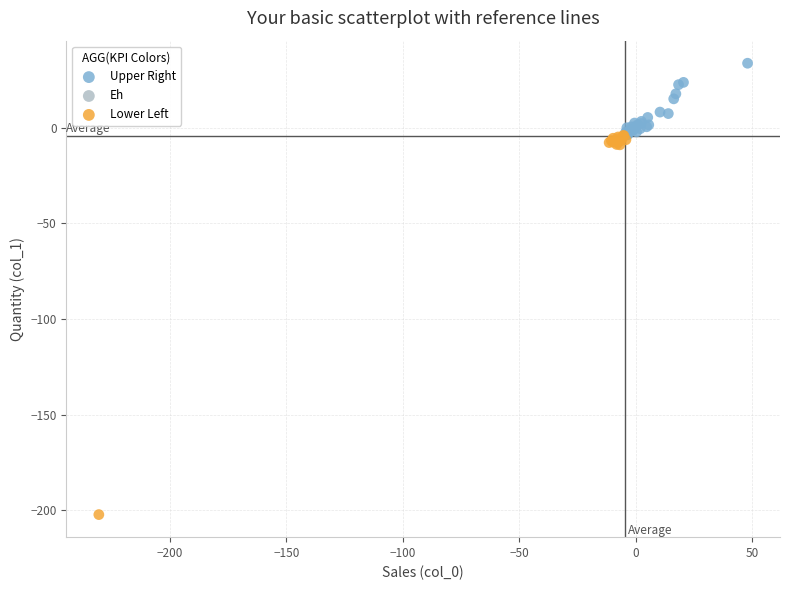

Which series reaches the maximum Y coordinate?

Upper Right